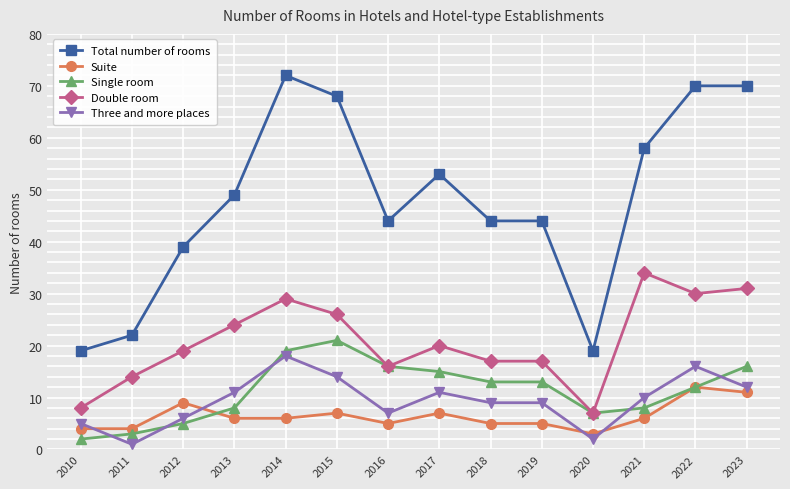

Rank the series by their maximum value, from highest to lowest.

Total number of rooms, Double room, Single room, Three and more places, Suite